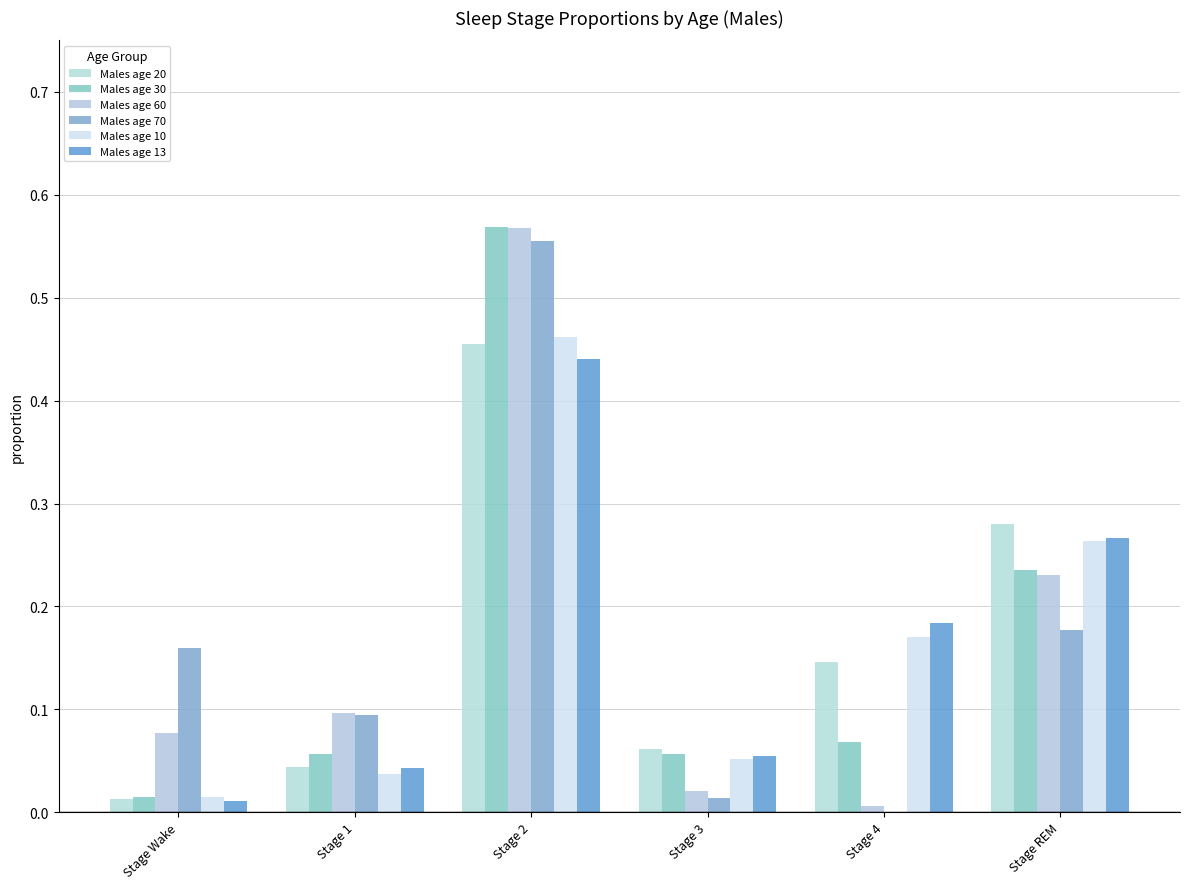

What is the sum of all Males age 13 values?

1.0